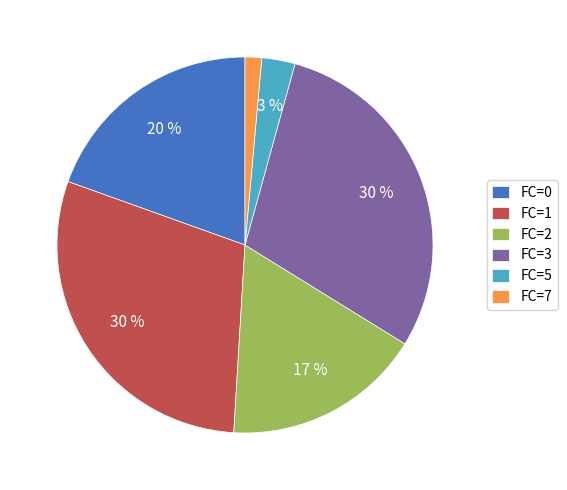

To the nearest percent, what portion does FC=0 represent?

20%